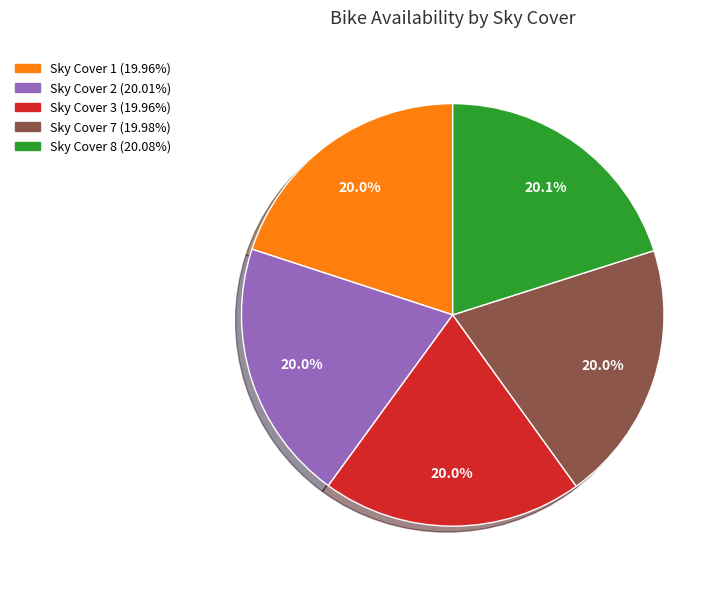

How many slices are in this pie chart?

5